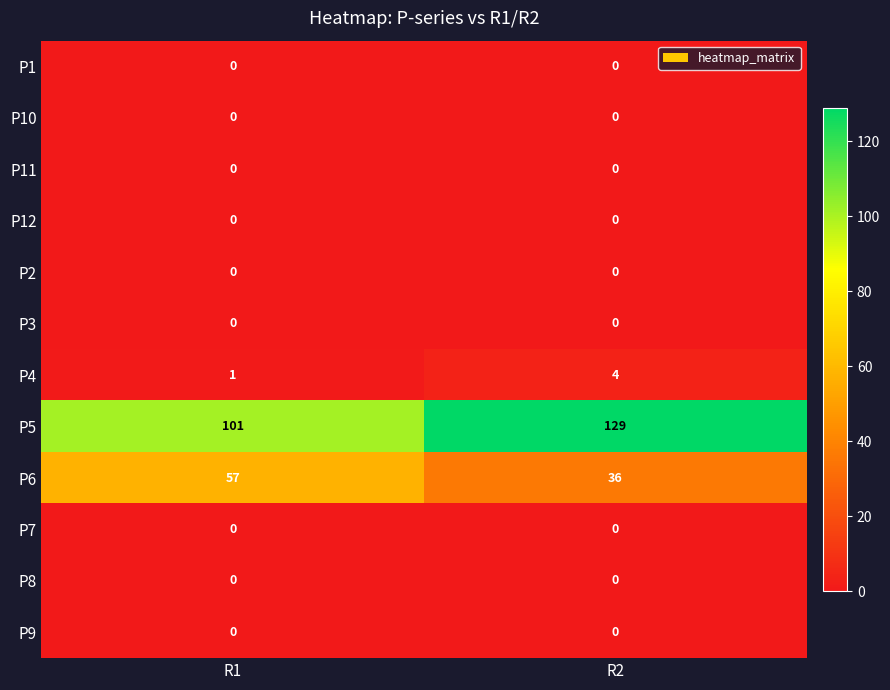

The value of P8 at R2 is 0. True or false?

True